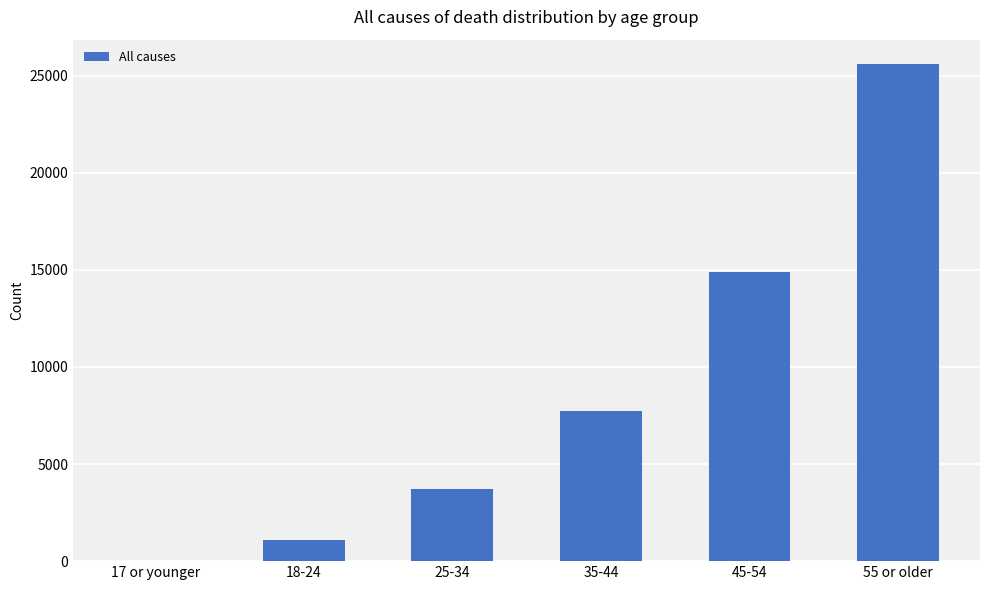

The value at 45-54 is 19680. True or false?

False